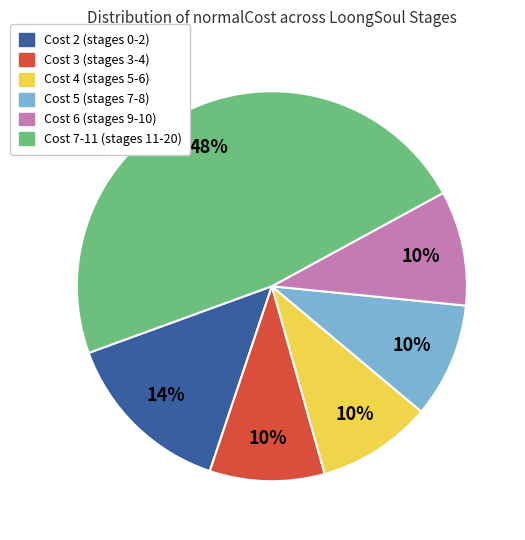

To the nearest percent, what is the average slice percentage?

17%